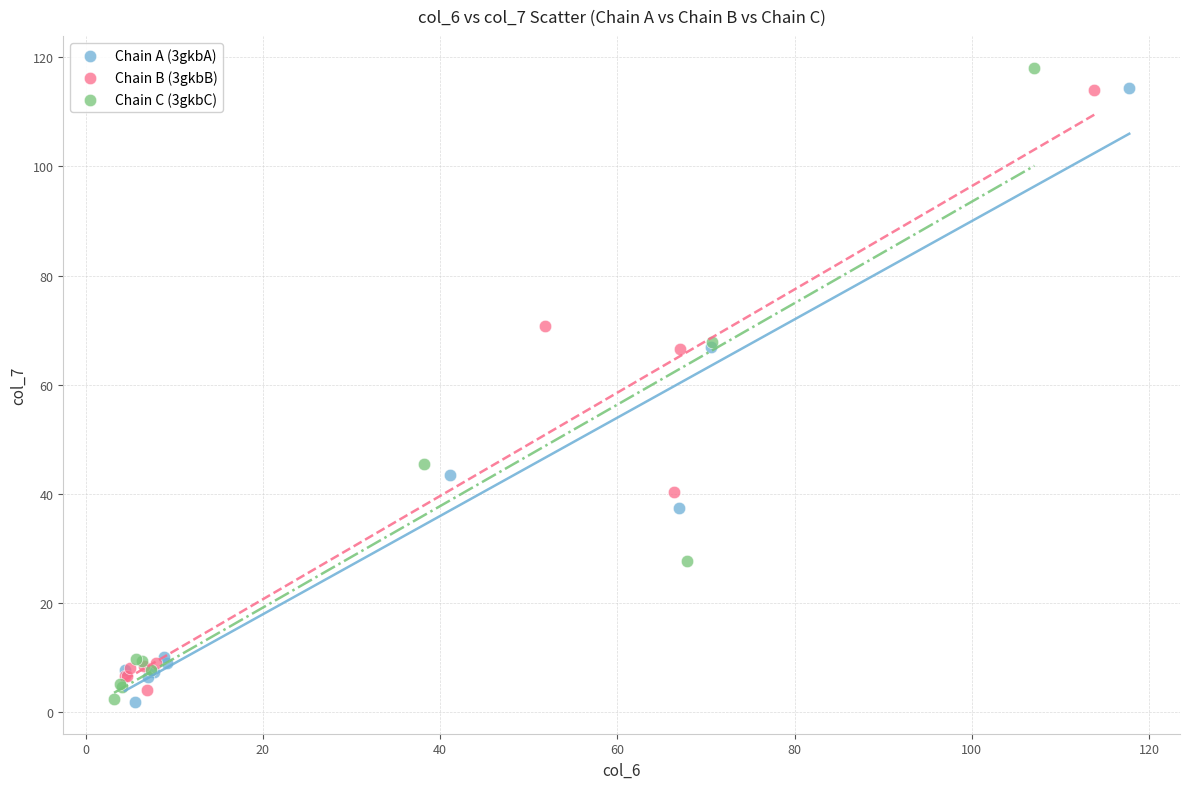

Which series contains the highest Y value?

Chain C (3gkbC)